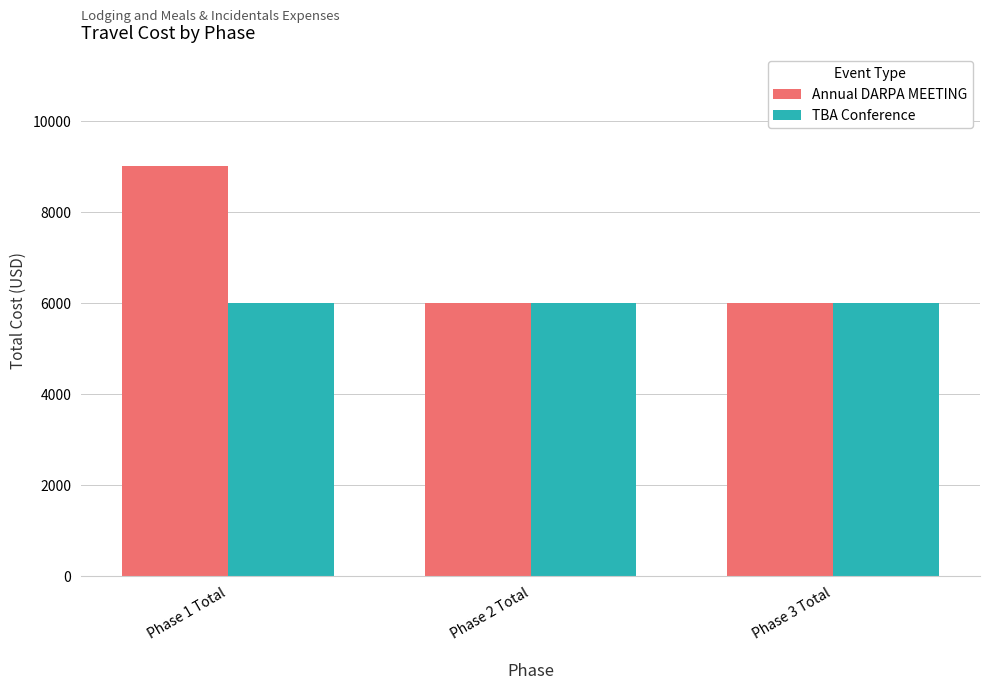

What is the label of the 3rd bar from the right?

Phase 1 Total